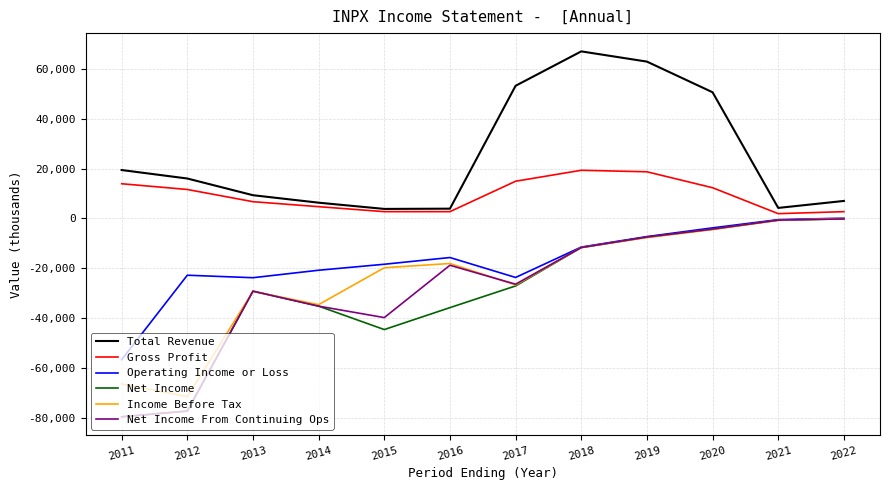

At which label does Total Revenue first exceed 16000?

2011